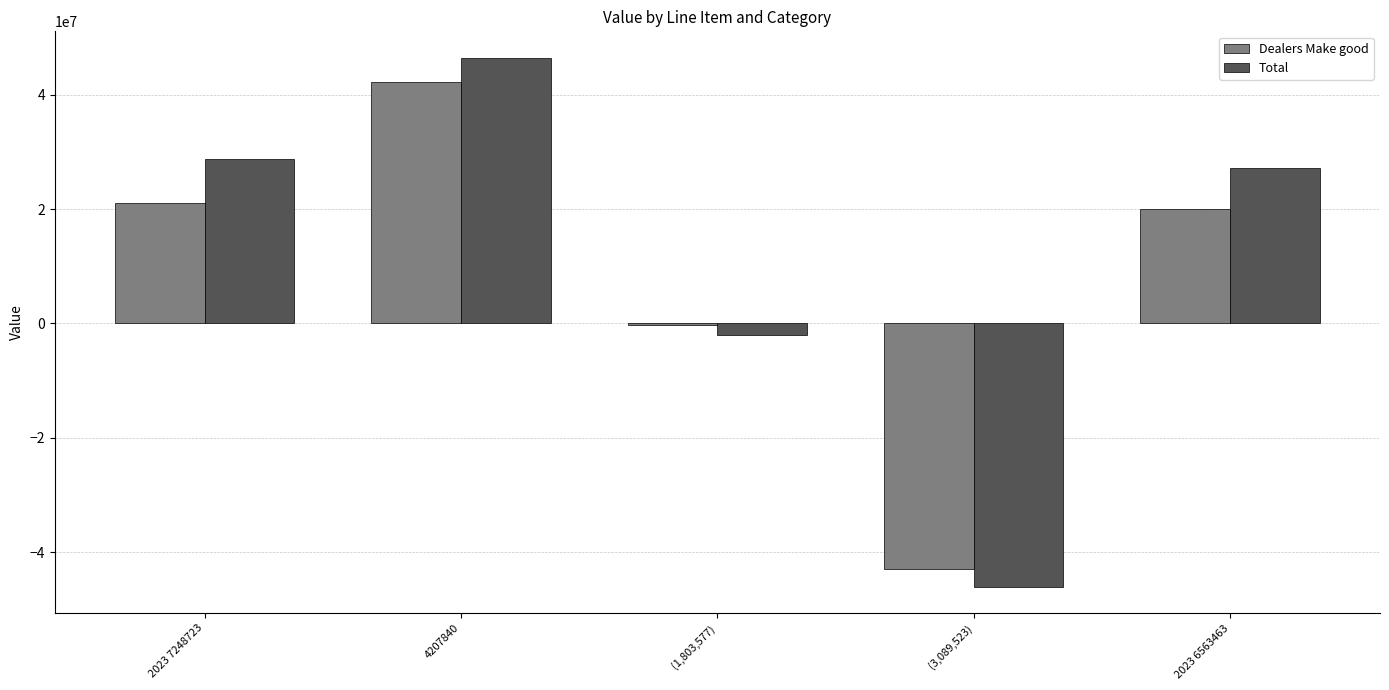

Between 4207840 and 2023 6563463, which series saw the biggest shift?

Dealers Make good